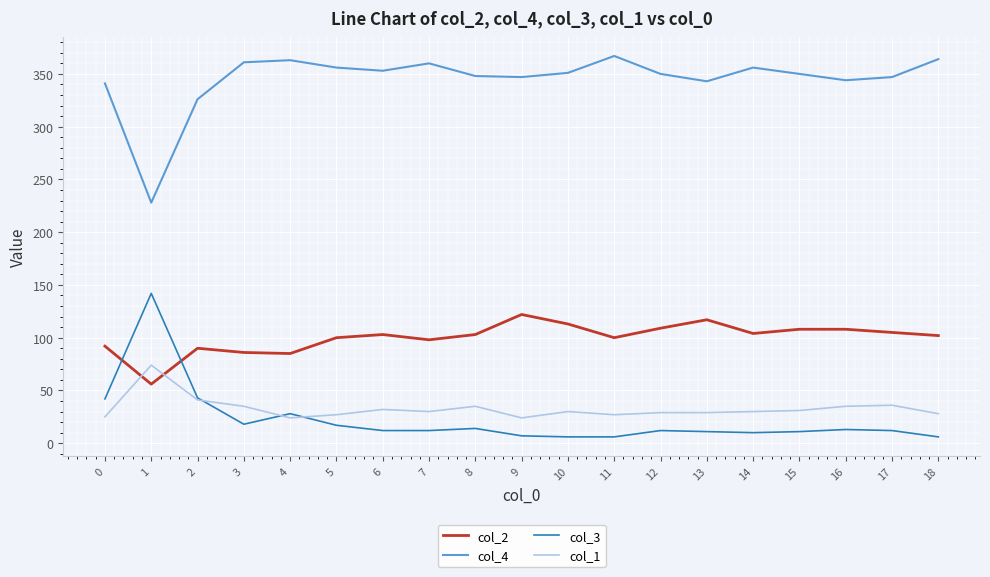

At 16, list the series in order from smallest to largest.

col_3, col_1, col_2, col_4